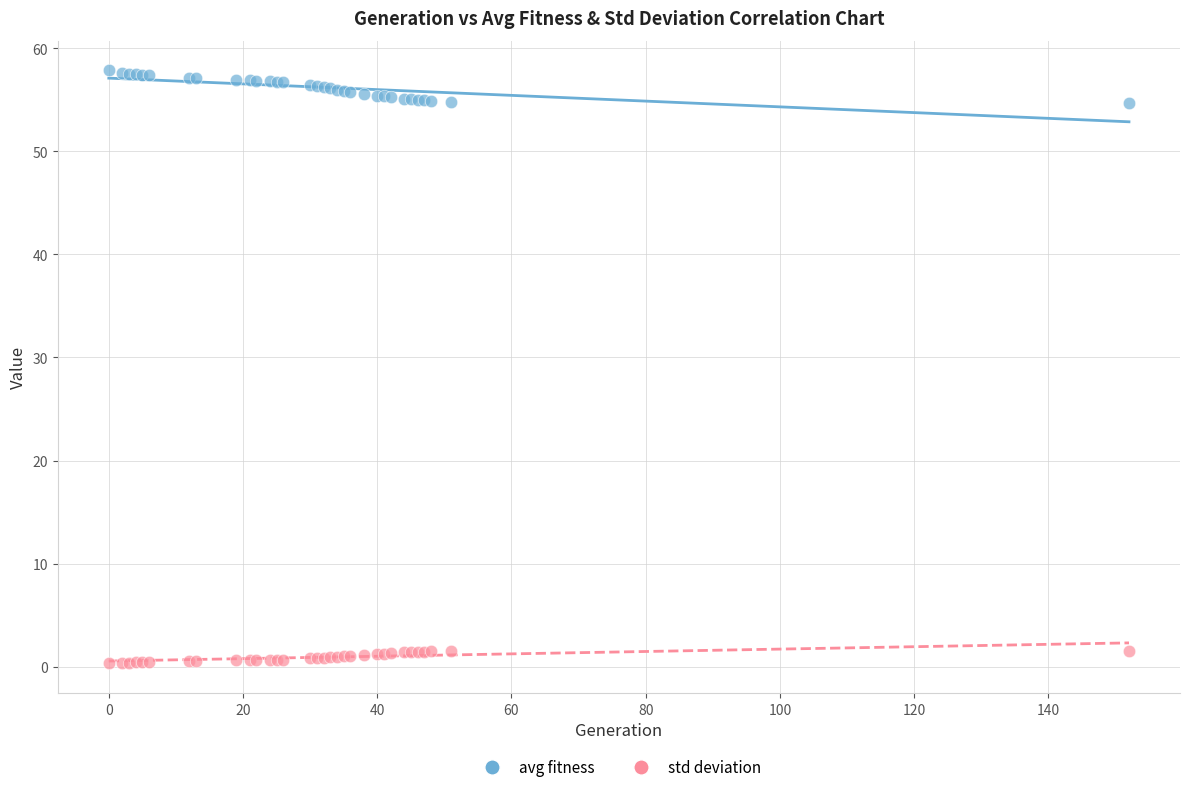

Which series contains the highest Y value?

avg fitness